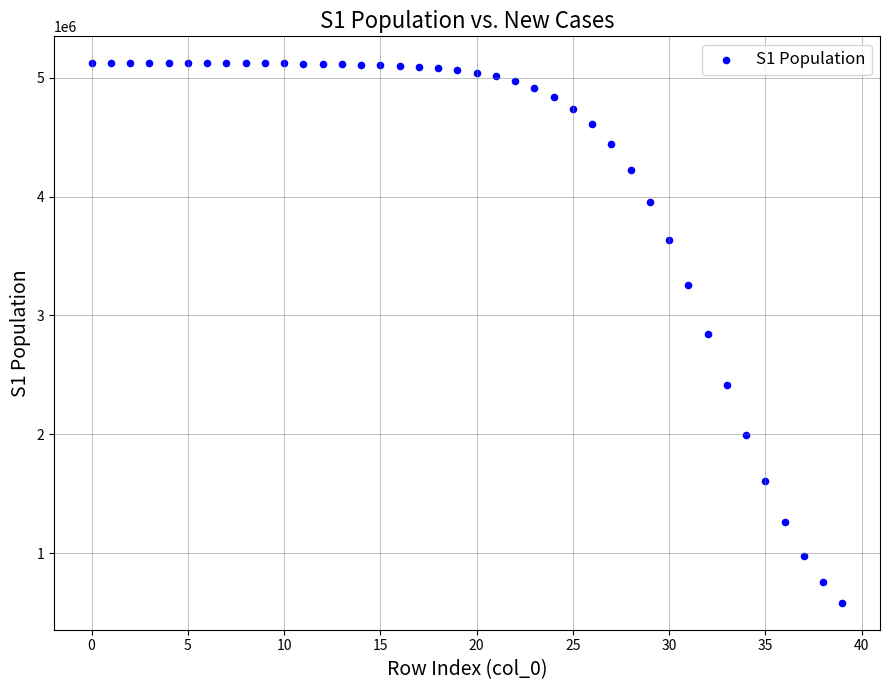

Count the number of points in this scatter plot.

40